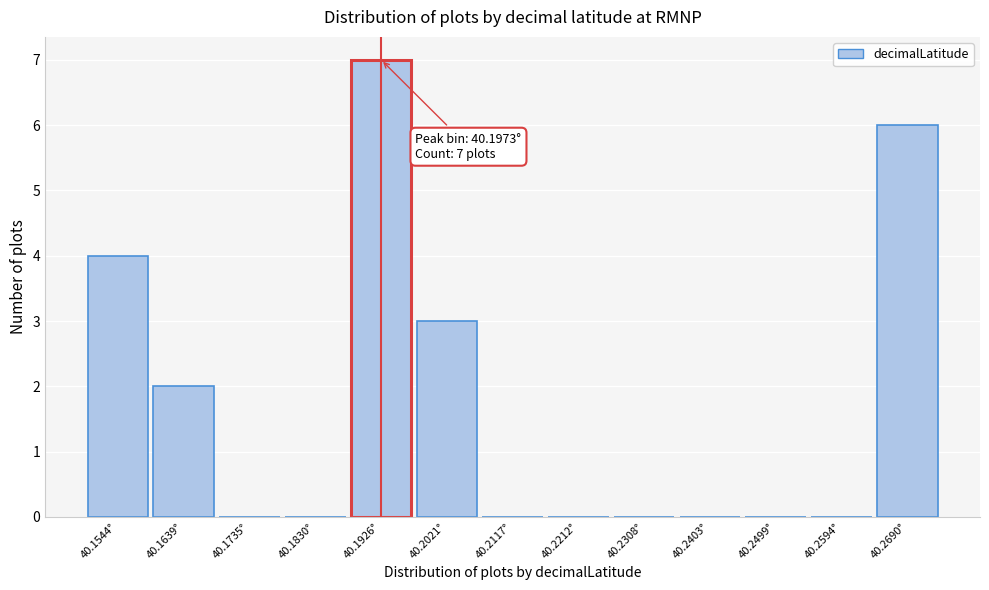

Reading left to right, list all the values displayed in this chart.

40.1544°=4	40.1639°=2	40.1735°=0	40.1830°=0	40.1926°=7	40.2021°=3	40.2117°=0	40.2212°=0	40.2308°=0	40.2403°=0	40.2499°=0	40.2594°=0	40.2690°=6